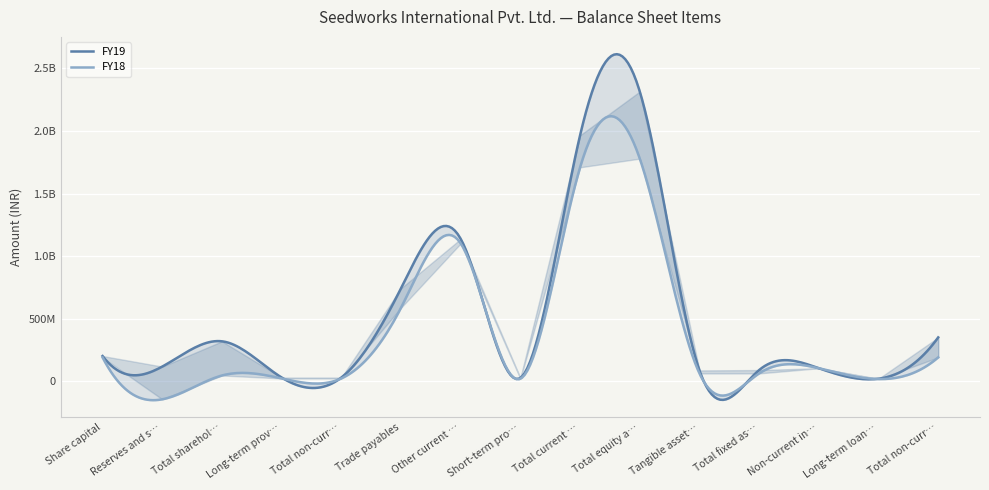

Where is the first local maximum for FY18?

Total shareholders funds